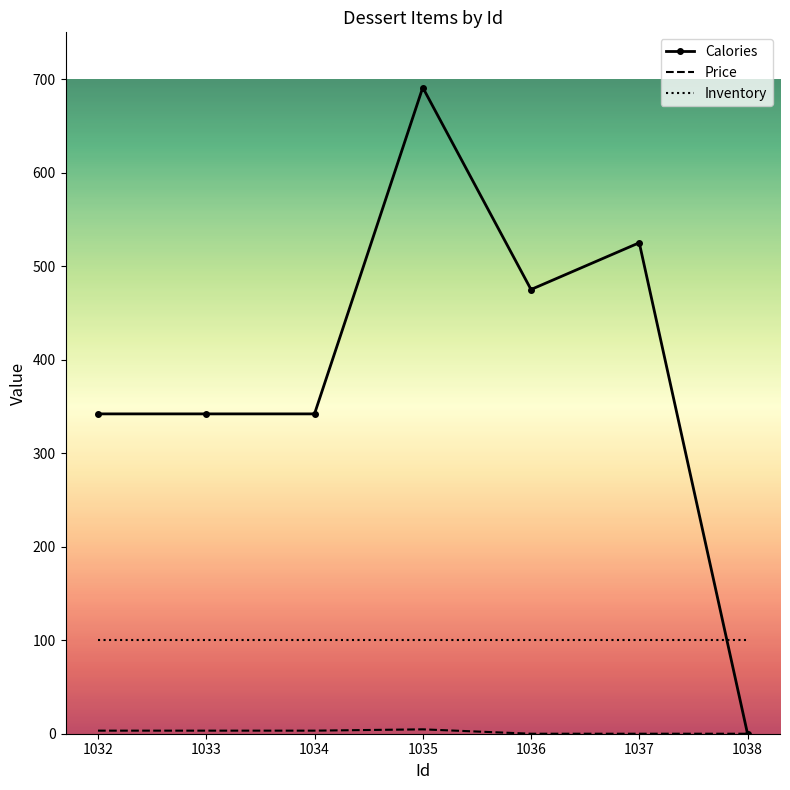

At how many categories does at least one series exceed 612?

1